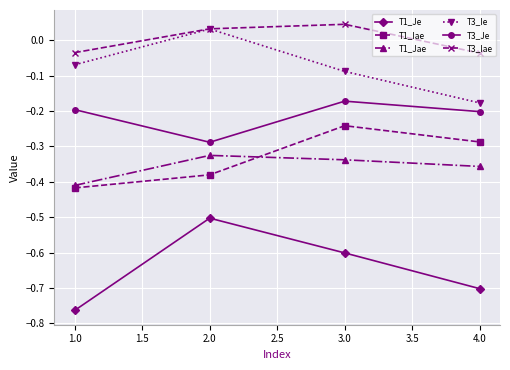

True or false: T1_Jae and T3_Ie intersect in this chart.

False